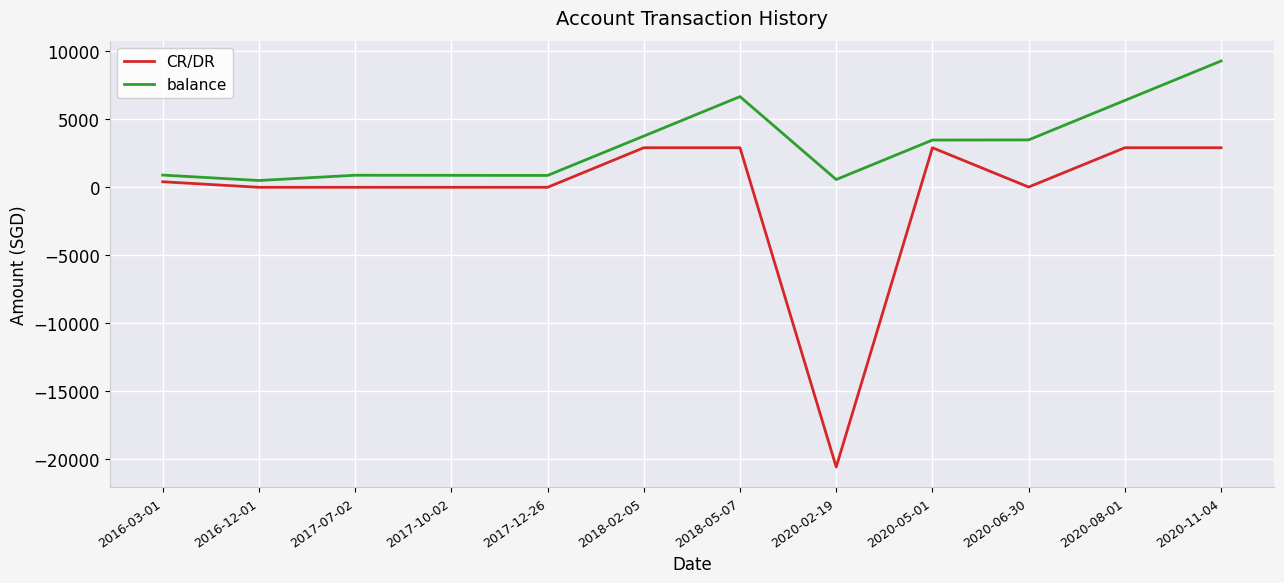

What are all the series names shown in the legend?

CR/DR, balance